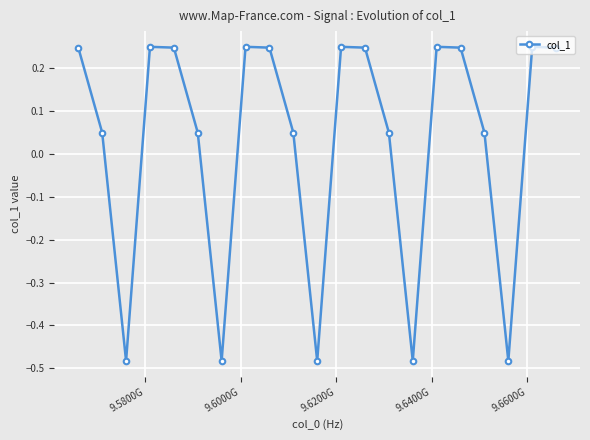

Count the number of data series in this chart.

1